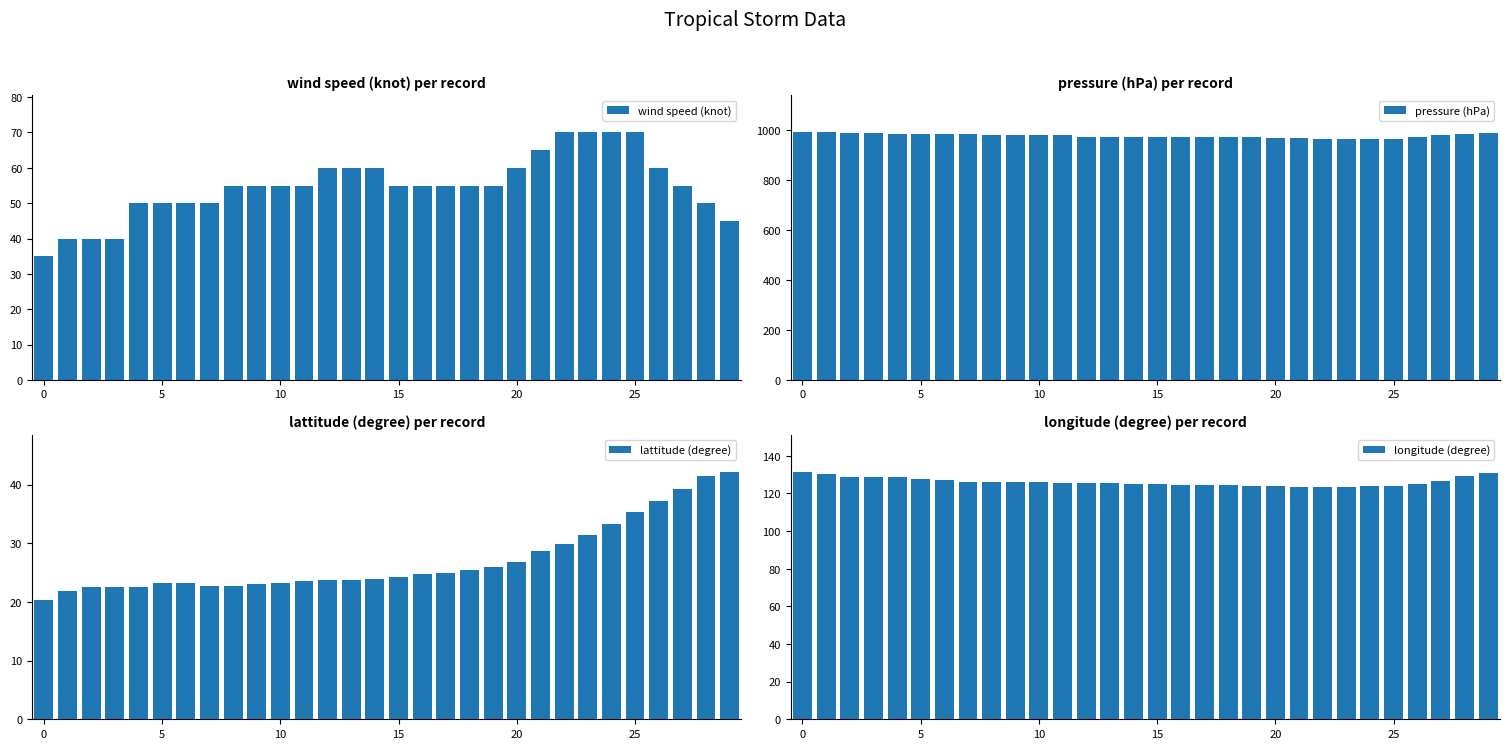

What is the average value of the lattitude (degree) series?

27.1